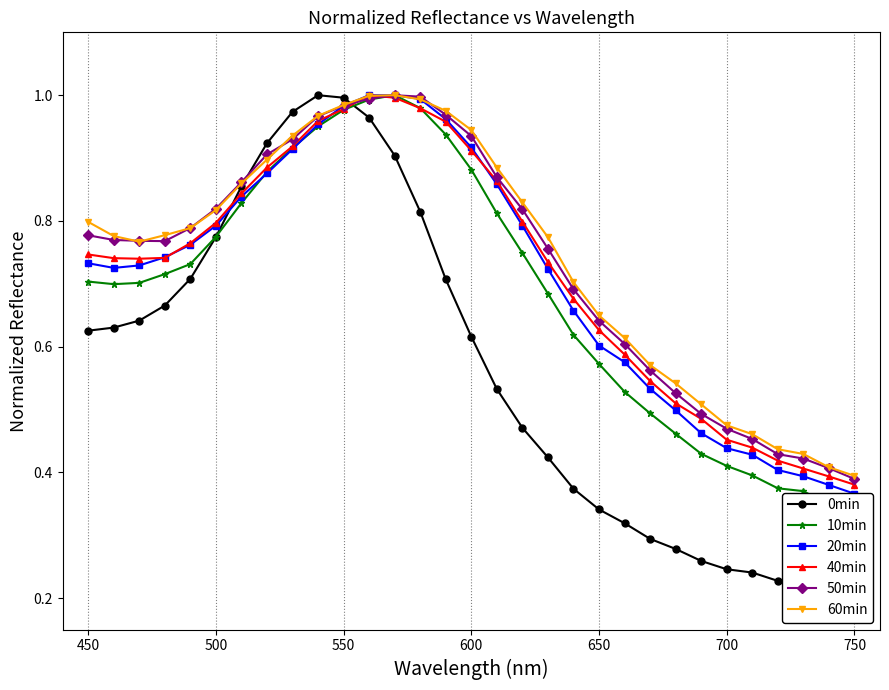

Which series has the largest total across all categories?

60min